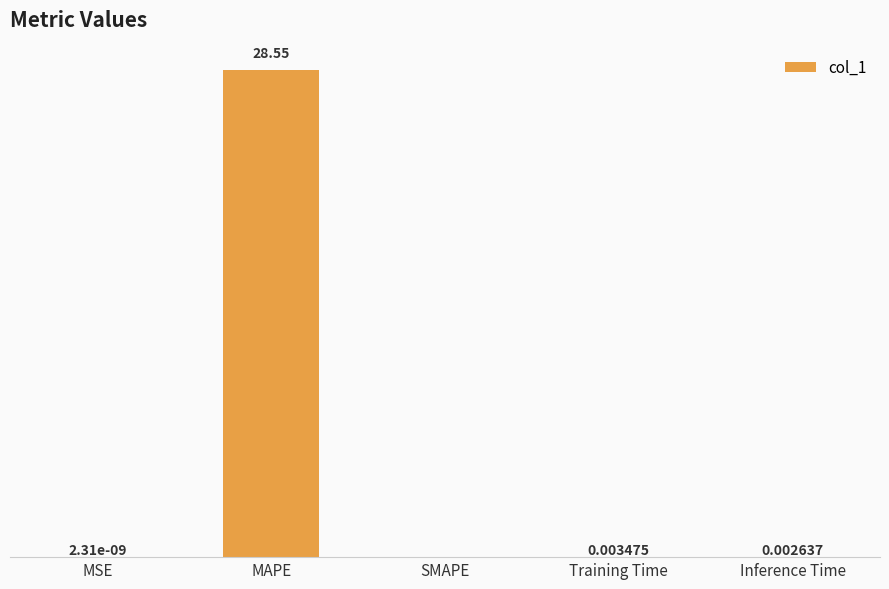

Which has a higher value, Inference Time or MSE?

Inference Time